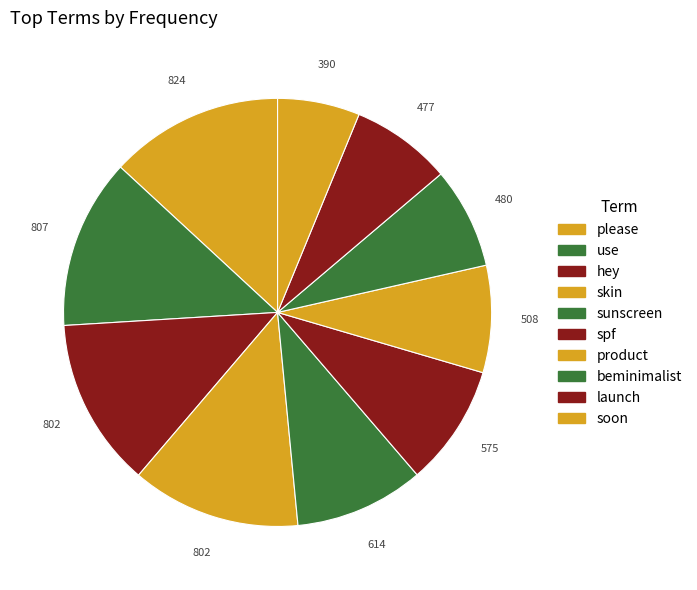

How many segments does this pie chart have?

10